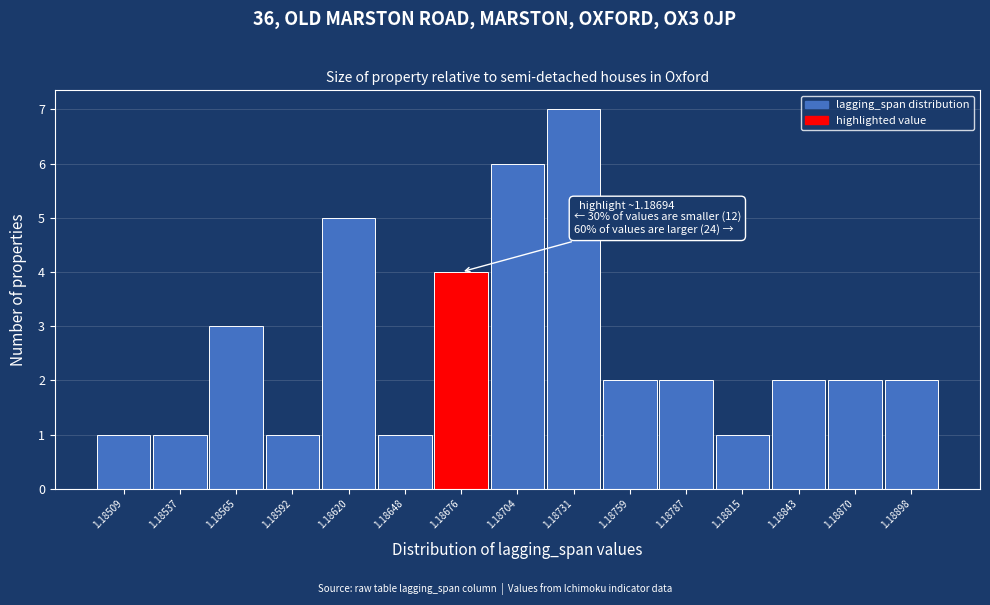

Reading left to right, extract all data points from this chart.

1.18509=1	1.18537=1	1.18565=3	1.18592=1	1.18620=5	1.18648=1	1.18676=4	1.18704=6	1.18731=7	1.18759=2	1.18787=2	1.18815=1	1.18843=2	1.18870=2	1.18898=2